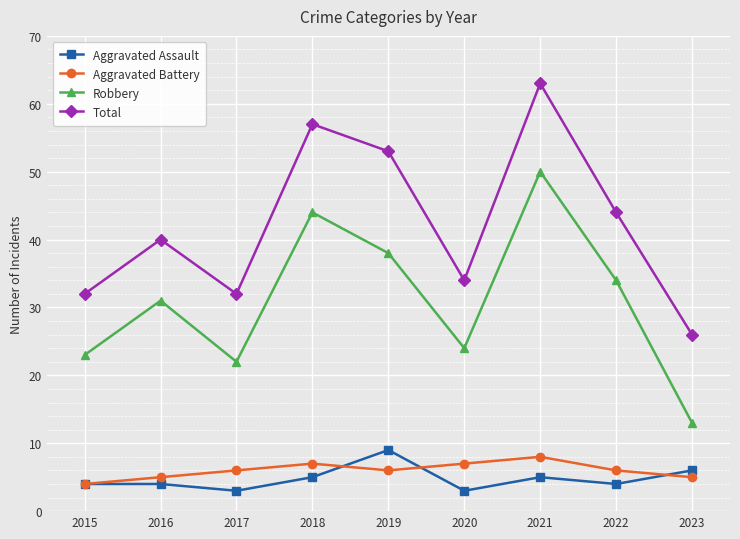

What is the difference between the maximum and second lowest values in the Total series?

31